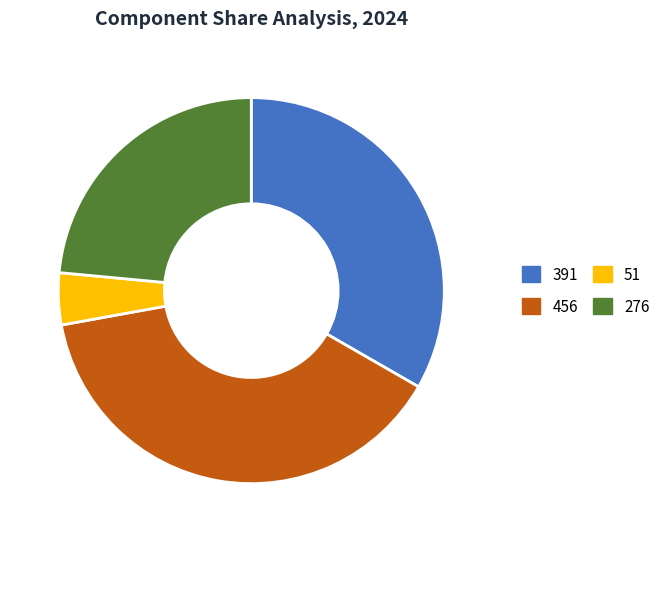

The 456 slice represents 45% of the pie. True or false?

False